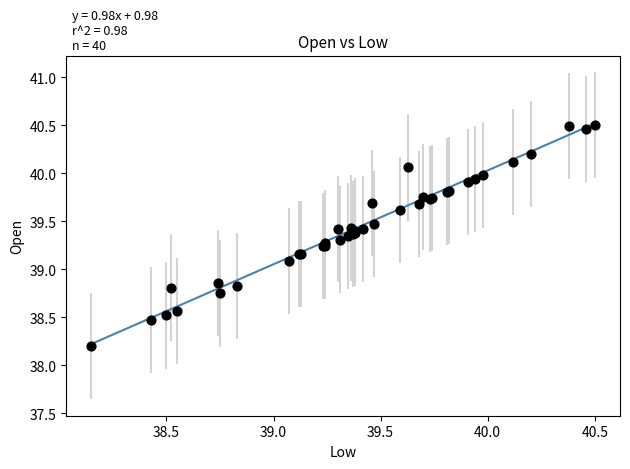

What Y value in the scatter plot is closest to 39?

39.1